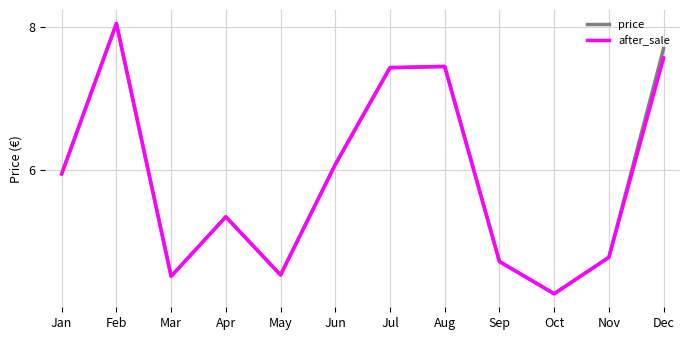

What is the difference between the price values at Nov and Feb?

3.3